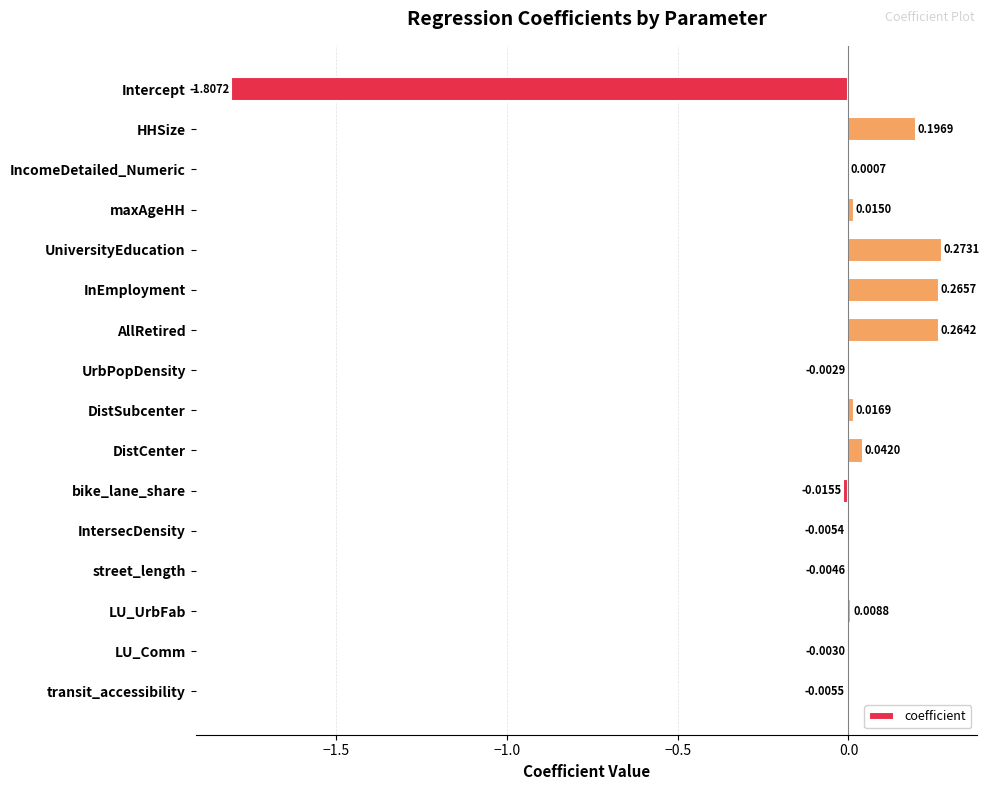

Where is the data nearest to the value 0?

IncomeDetailed_Numeric